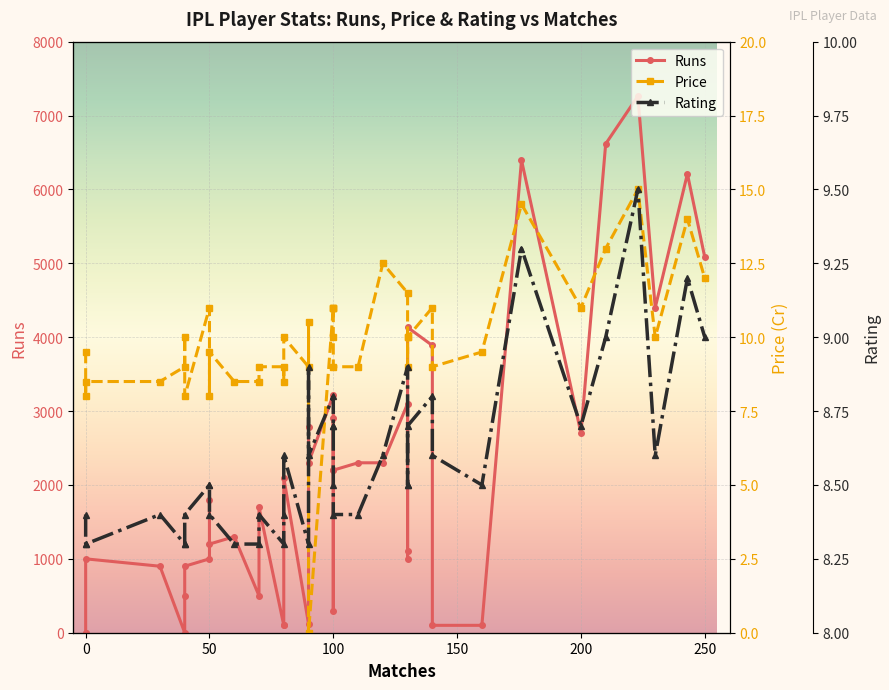

How many lines are shown in the chart?

3